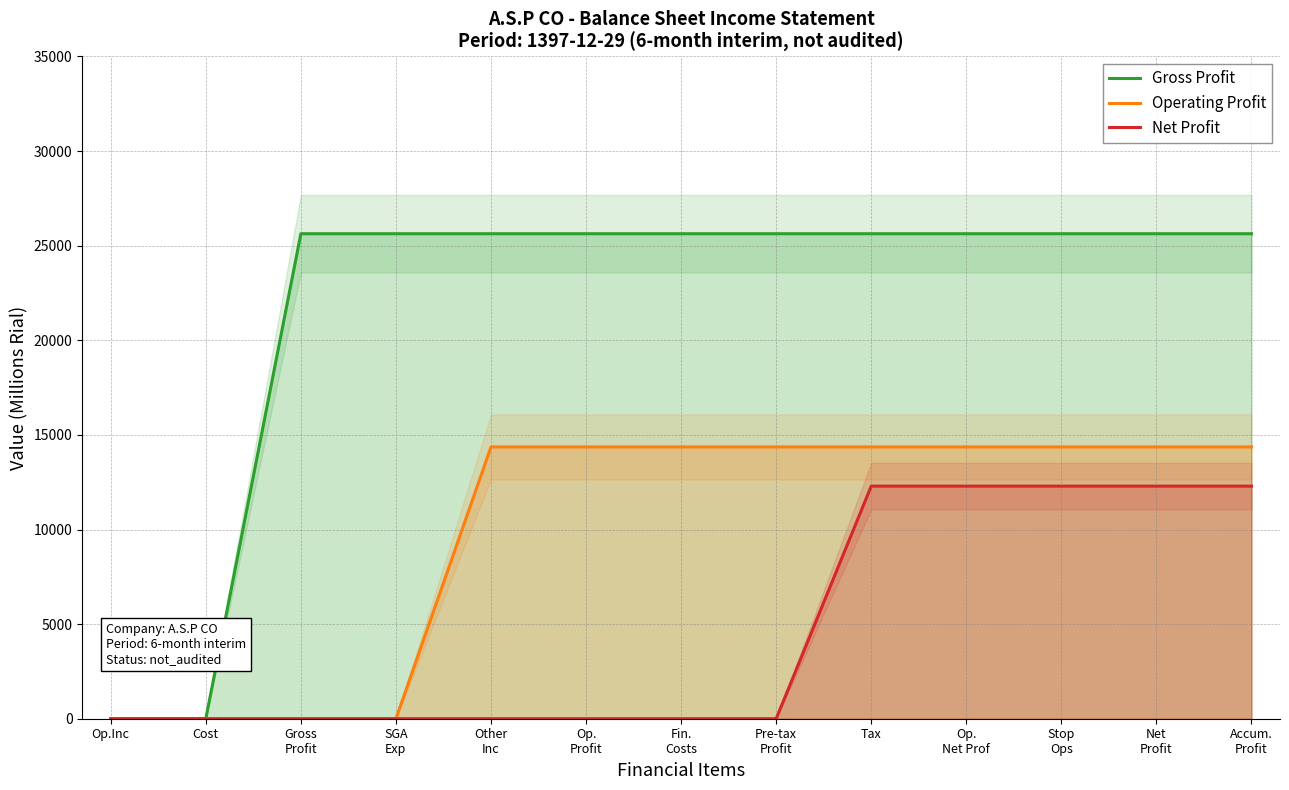

Is the value of Operating Profit at Cost greater than the value of Net Profit at Gross
Profit?

No